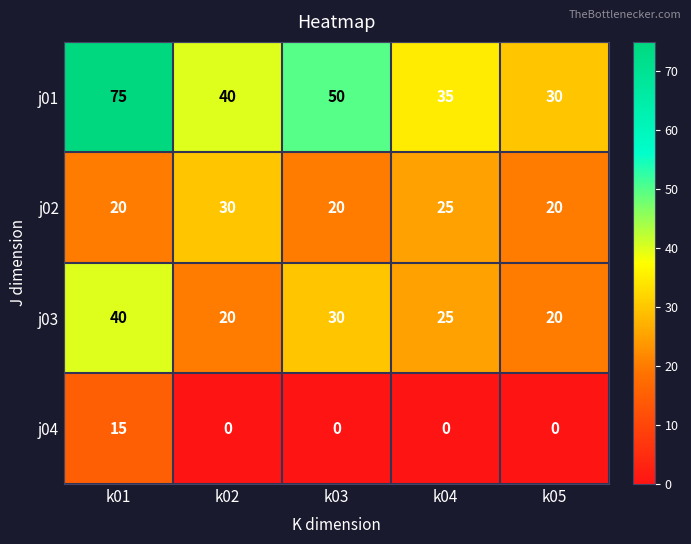

Reading left to right, list all the values displayed in this chart.

j01: 75	40	50	35	30
j02: 20	30	20	25	20
j03: 40	20	30	25	20
j04: 15	0	0	0	0